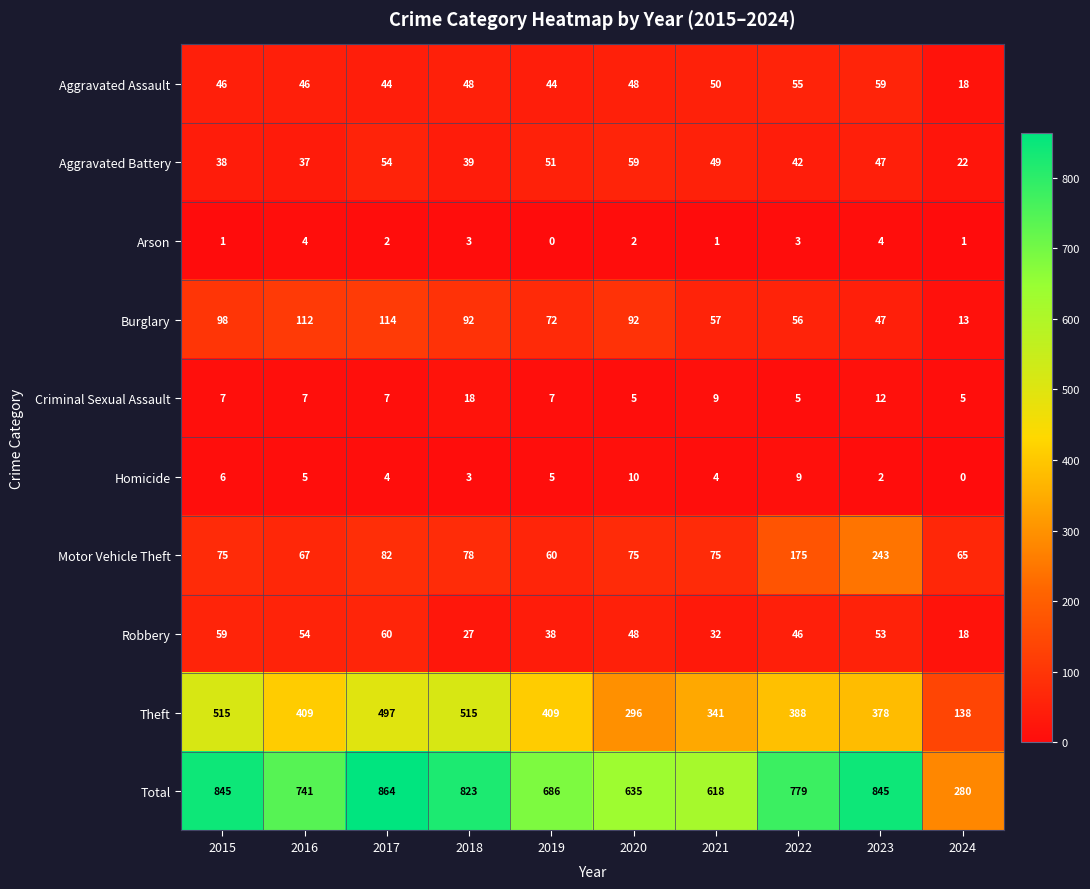

Which series has the widest spread of values?

Total